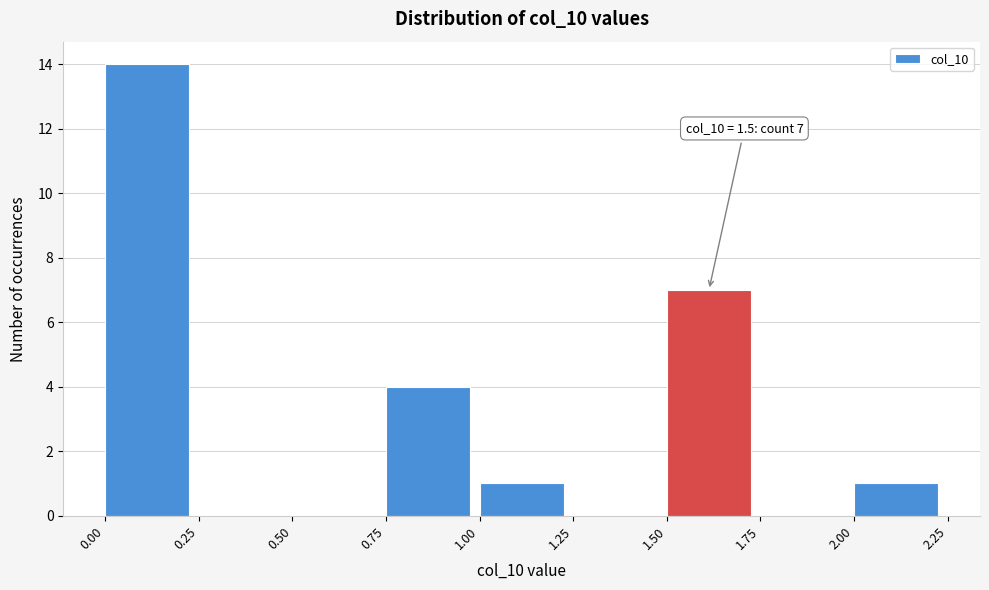

Which range on the x-axis has the tallest bar?

0.00 to 0.25